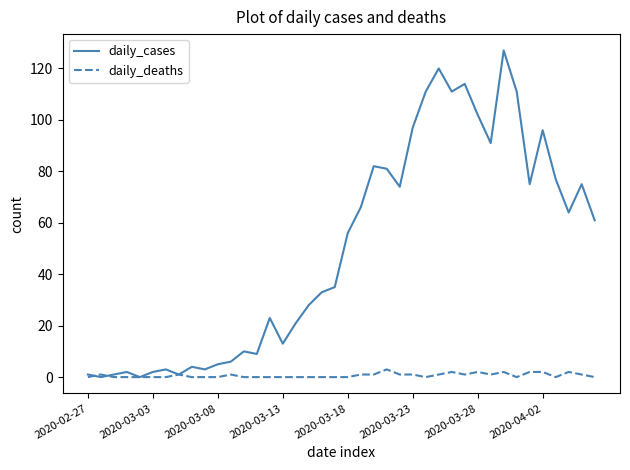

Rank the series by their maximum value, from lowest to highest.

daily_deaths, daily_cases